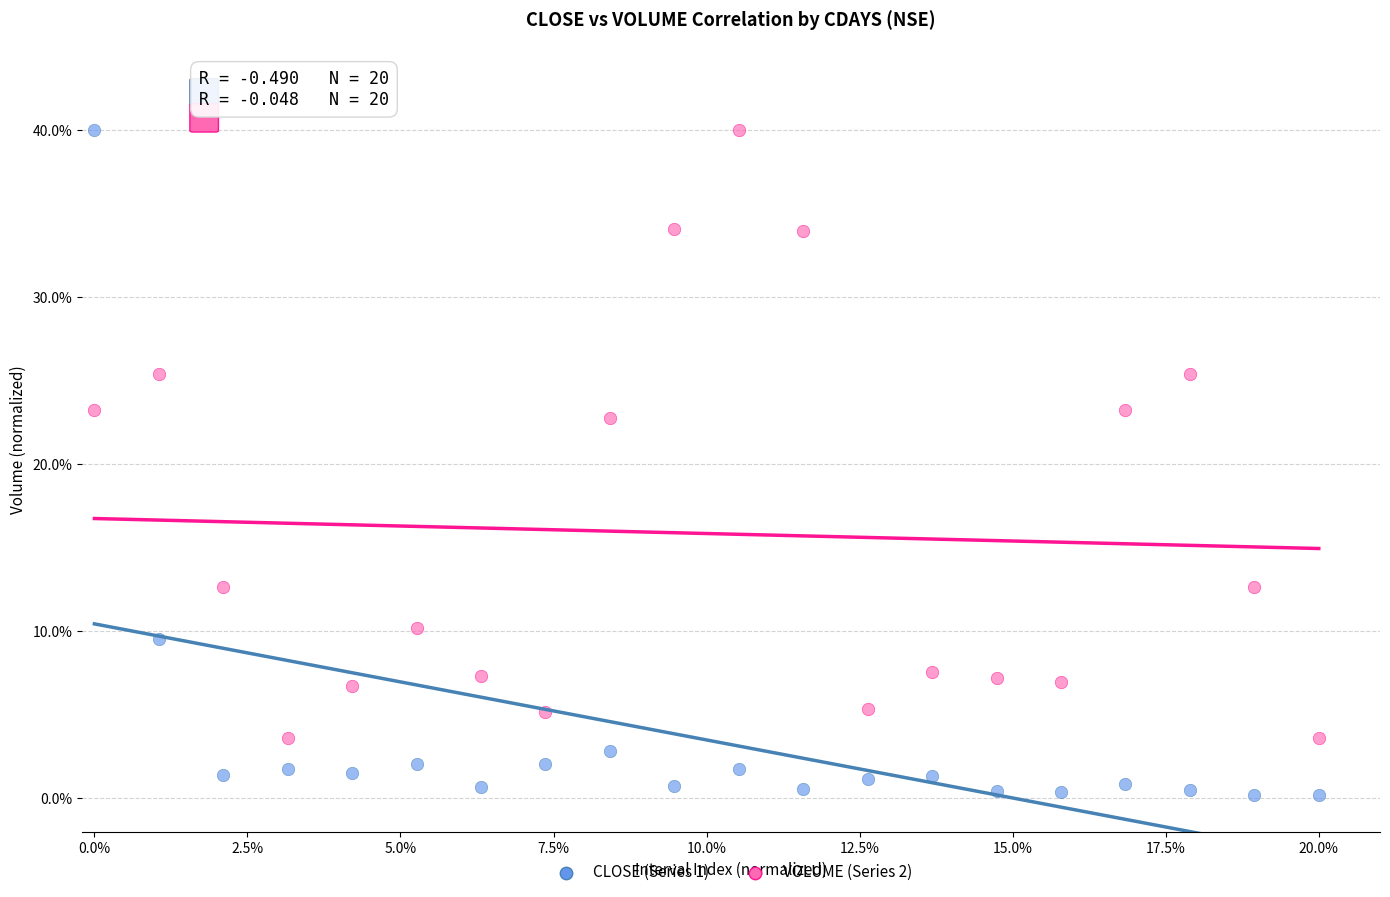

What are all the series names shown in the legend?

CLOSE (Series 1), VOLUME (Series 2)